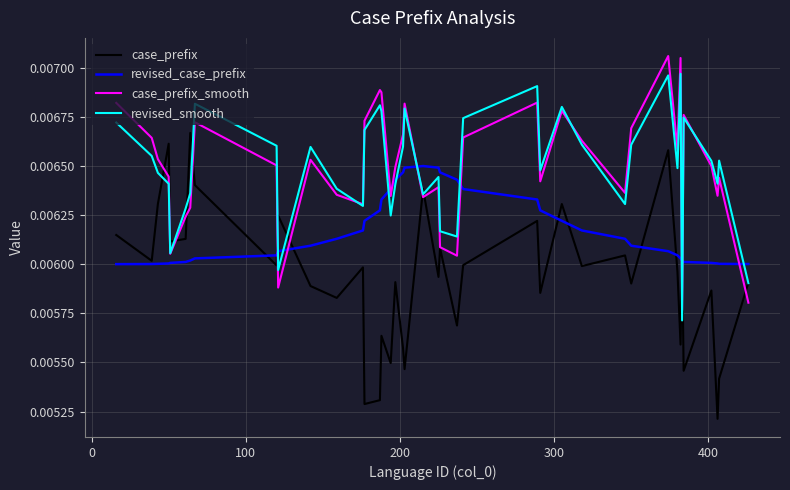

True or false: case_prefix has more than 1 points higher than both neighbors.

True